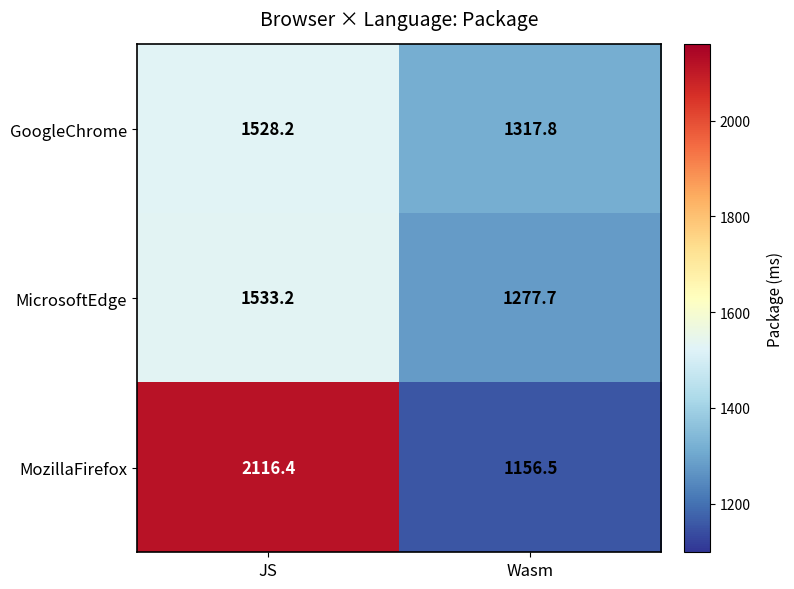

What is the difference between the highest and lowest values at JS?

588.2